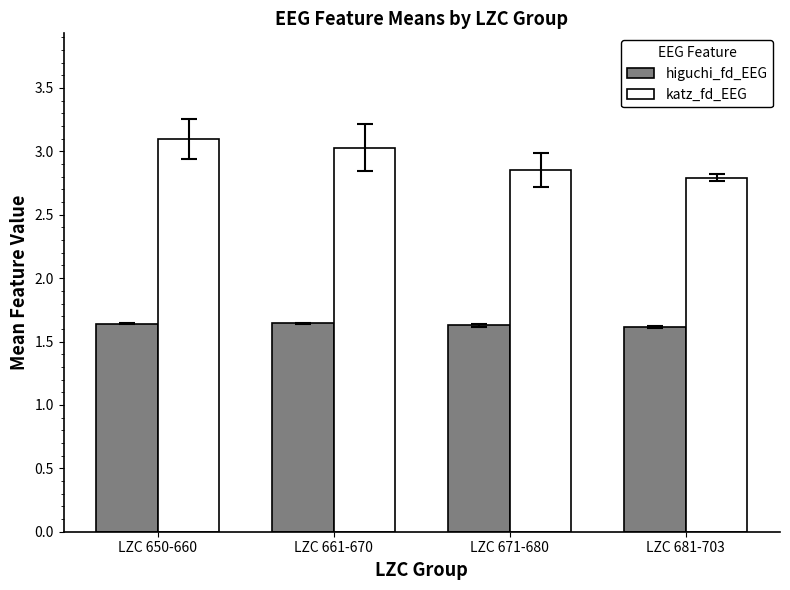

Is the value of katz_fd_EEG at LZC 671-680 greater than the value of higuchi_fd_EEG at LZC 650-660?

Yes